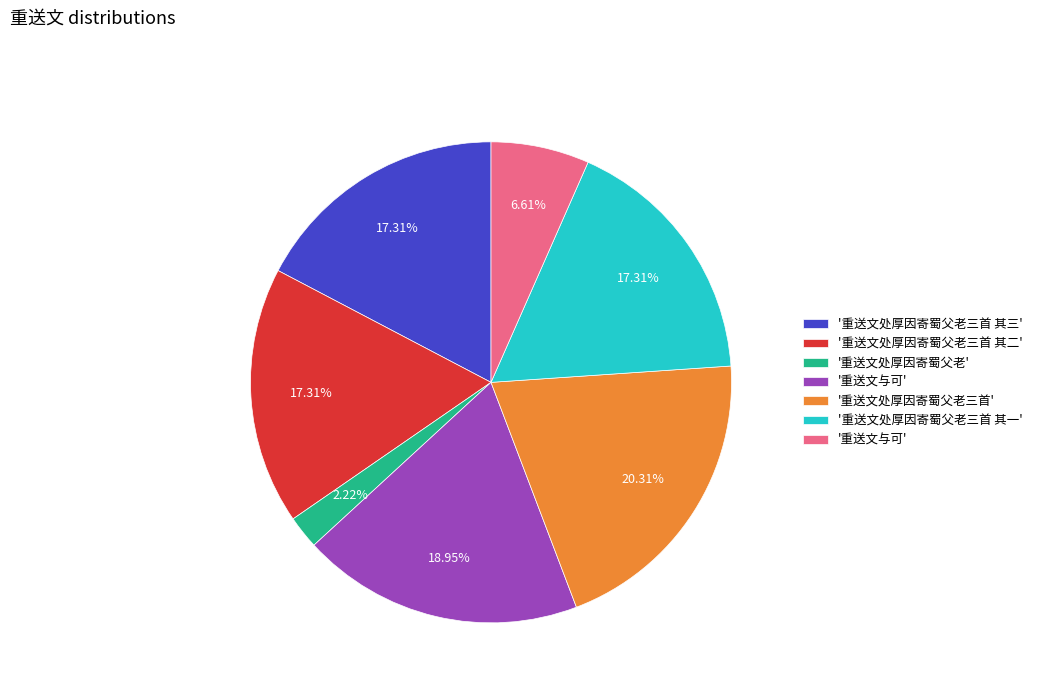

Is there a majority slice in this chart?

No